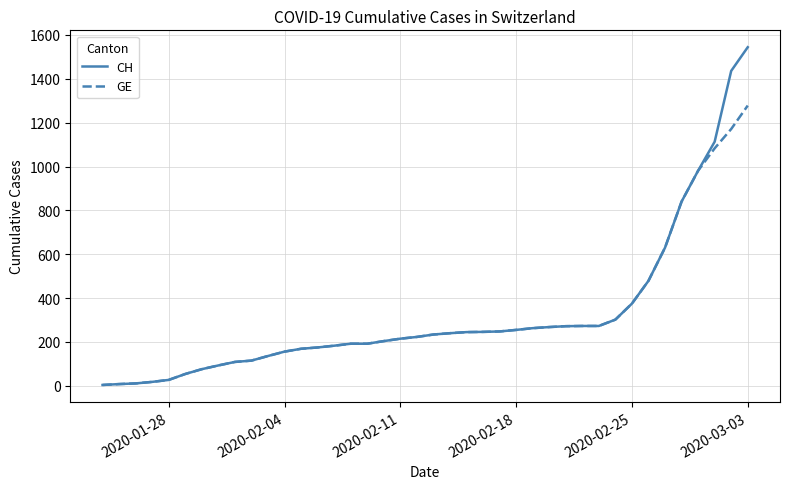

List the series in order of their overall mean, lowest first.

GE, CH